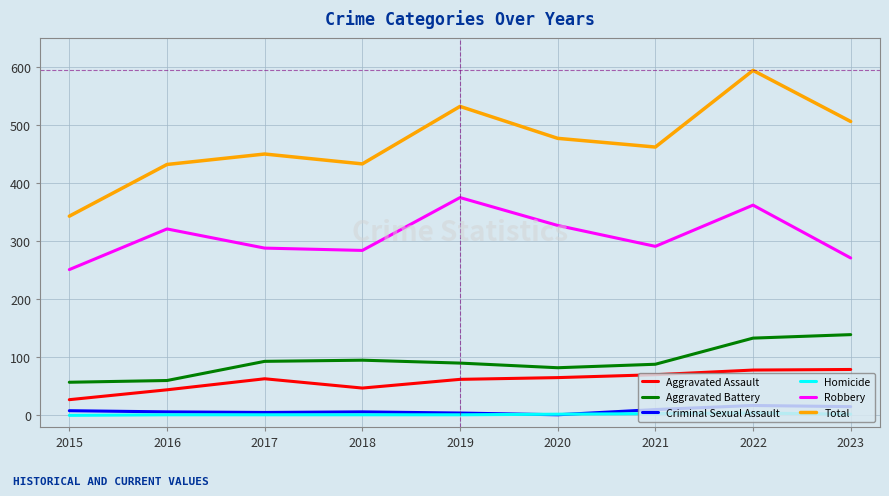

At which category does the chart reach its peak across all series?

2022